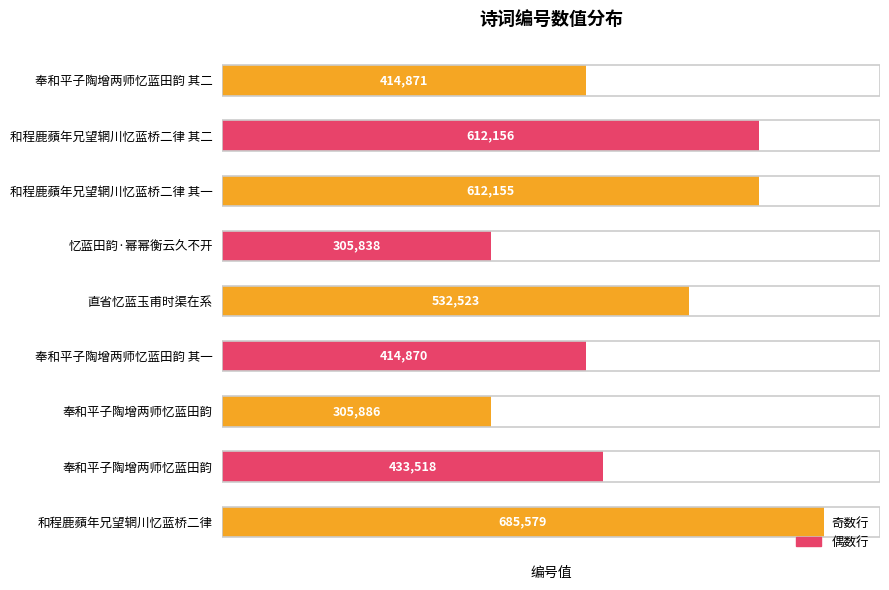

How many values are below 433518?

4